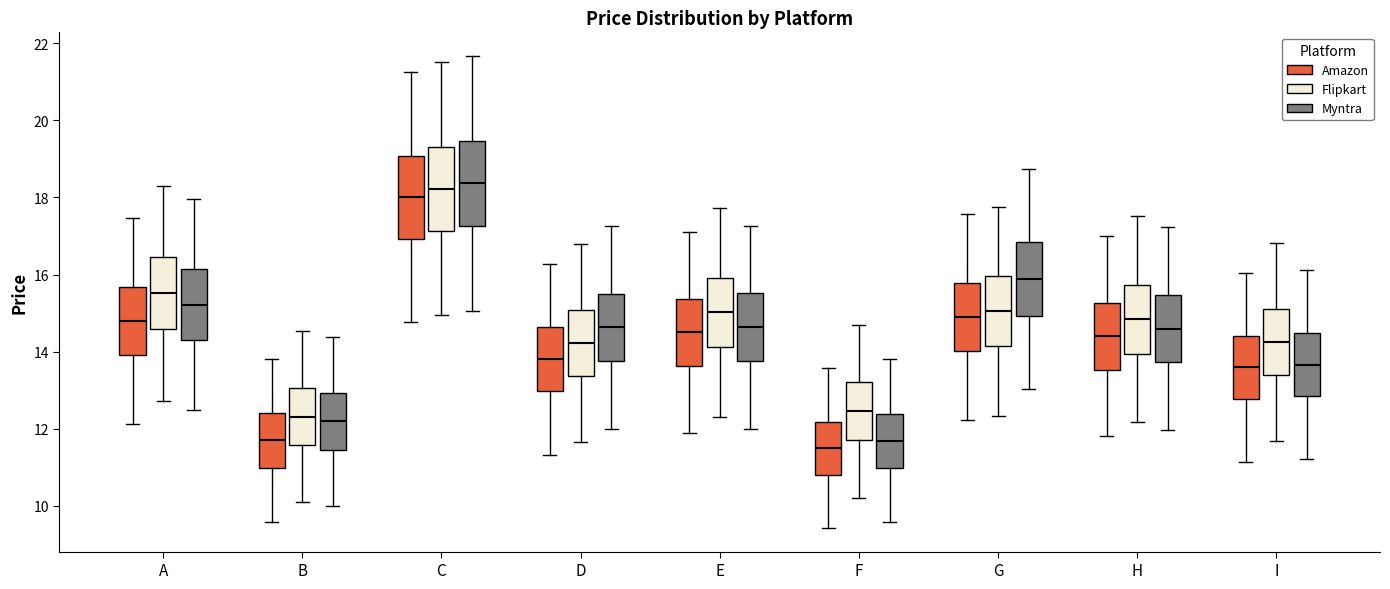

Where is the upper edge of the box for I (Flipkart) on the y-axis? The values are not printed on the chart, so give them approximately, as read against the axis.

15.0